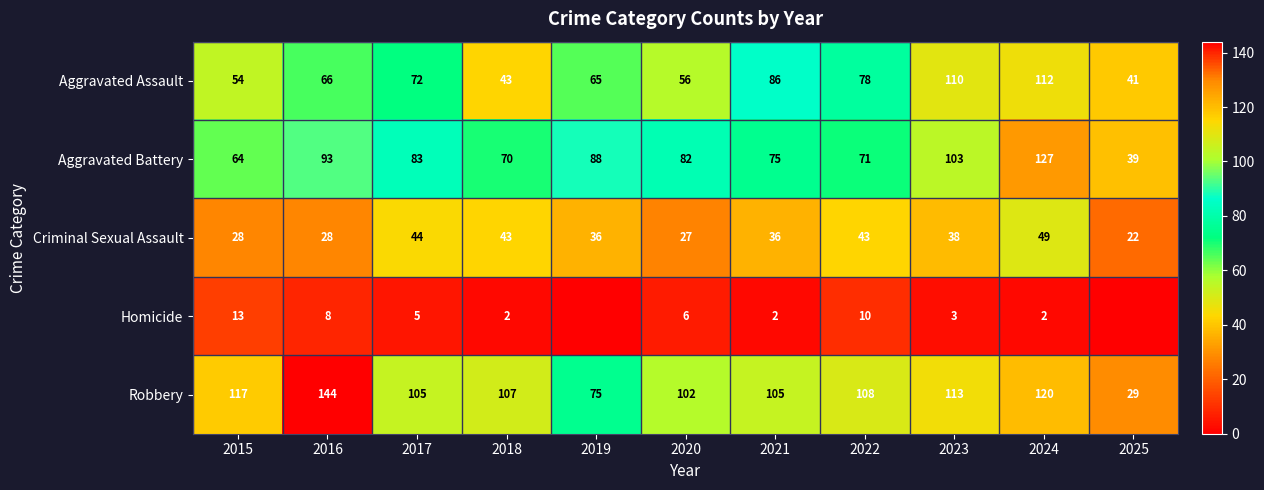

What is the average value of the Aggravated Assault series?

71